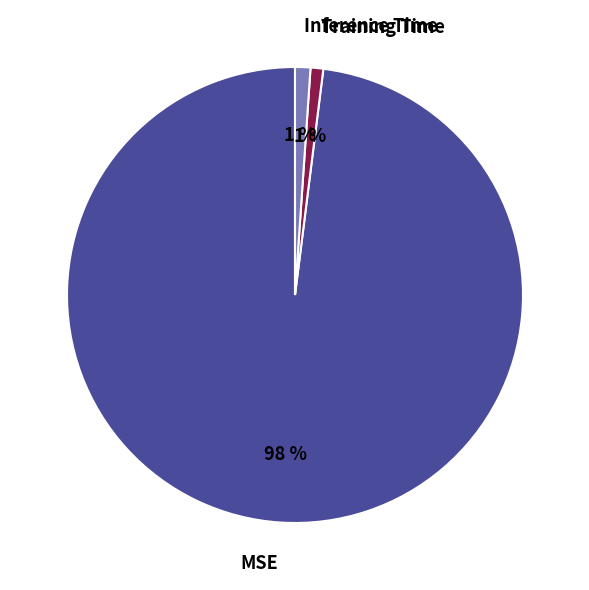

How many segments does this pie chart have?

3